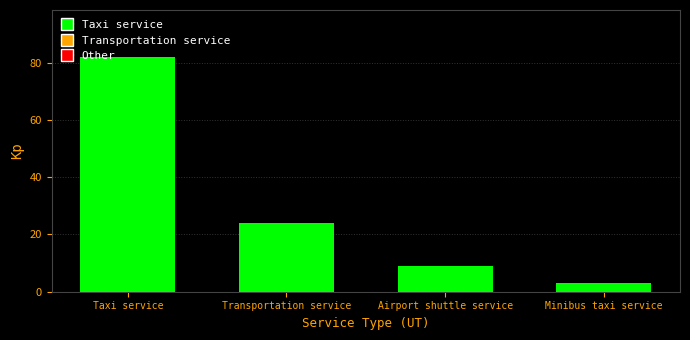

What position from the right is Transportation service?

3